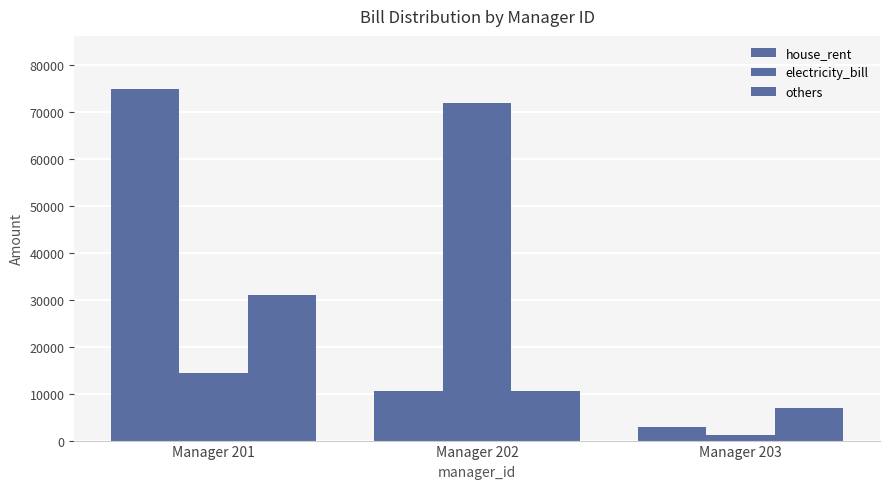

At which label is house_rent closest to 39000?

Manager 202